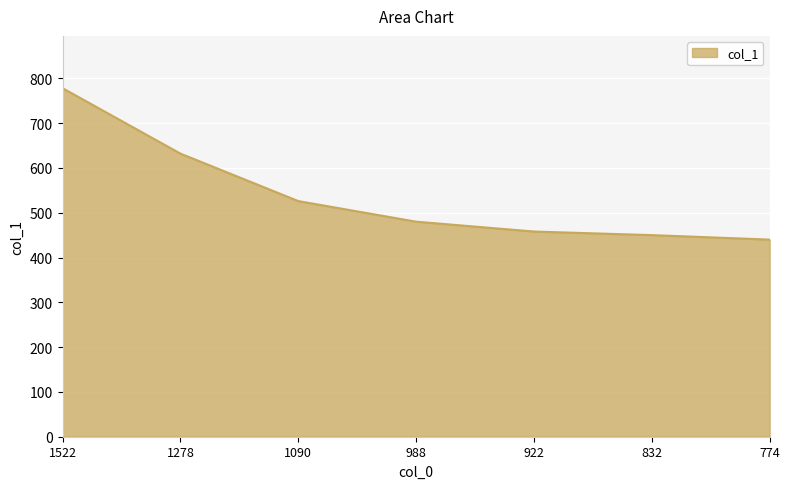

What is the sum of all values?

3764